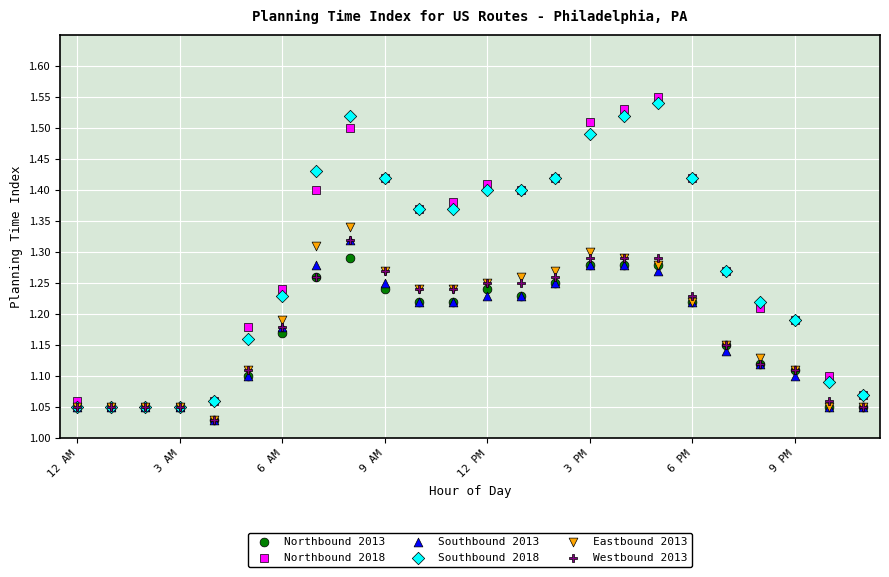

What are all the series names shown in the legend?

Northbound 2013, Northbound 2018, Southbound 2013, Southbound 2018, Eastbound 2013, Westbound 2013